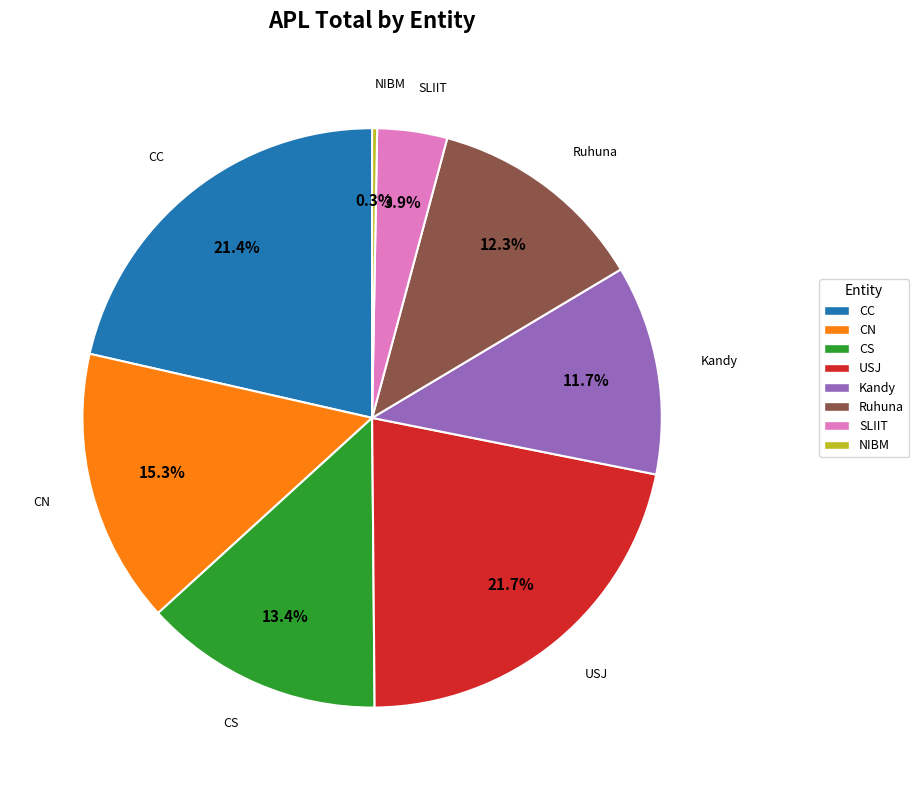

To the nearest percent, what is the difference between the largest and smallest slice percentages?

21%